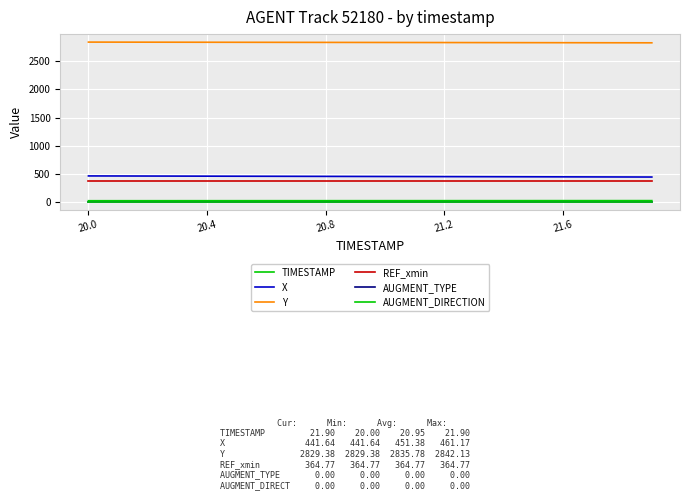

Which series has the widest spread of values?

X